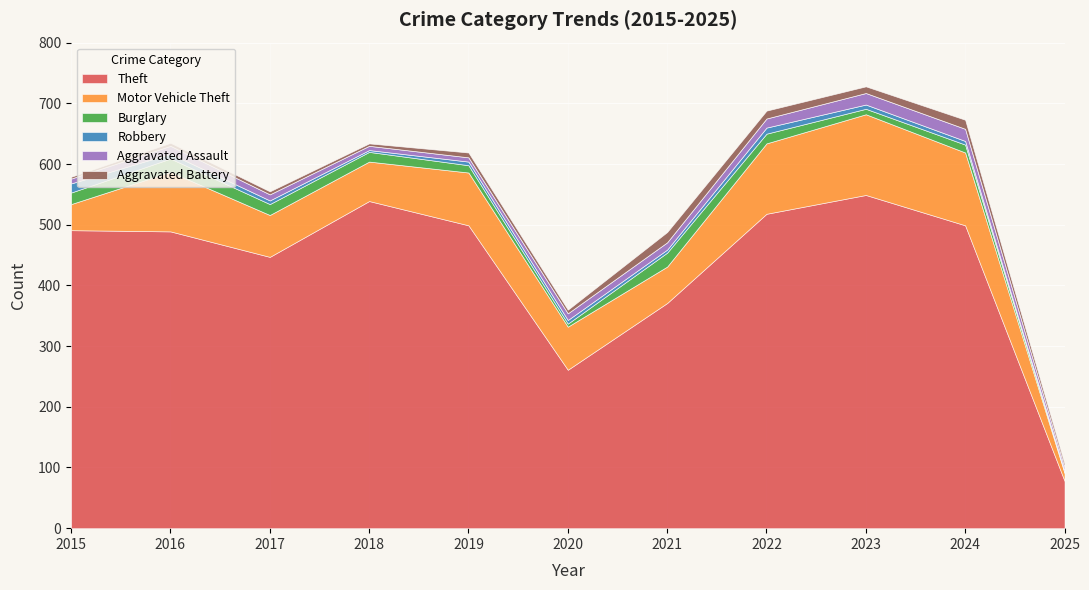

Reading right to left, list all the values displayed in this chart.

Theft: 78	499	549	518	371	261	499	539	447	489	491
Motor Vehicle Theft: 13	120	133	116	60	71	87	65	69	98	43
Burglary: 2	13	9	16	23	5	12	16	18	22	19
Robbery: 1	6	7	10	5	6	6	3	6	8	15
Aggravated Assault: 6	20	19	15	12	11	7	7	10	13	8
Aggravated Battery: 6	15	11	13	17	6	8	4	5	5	3